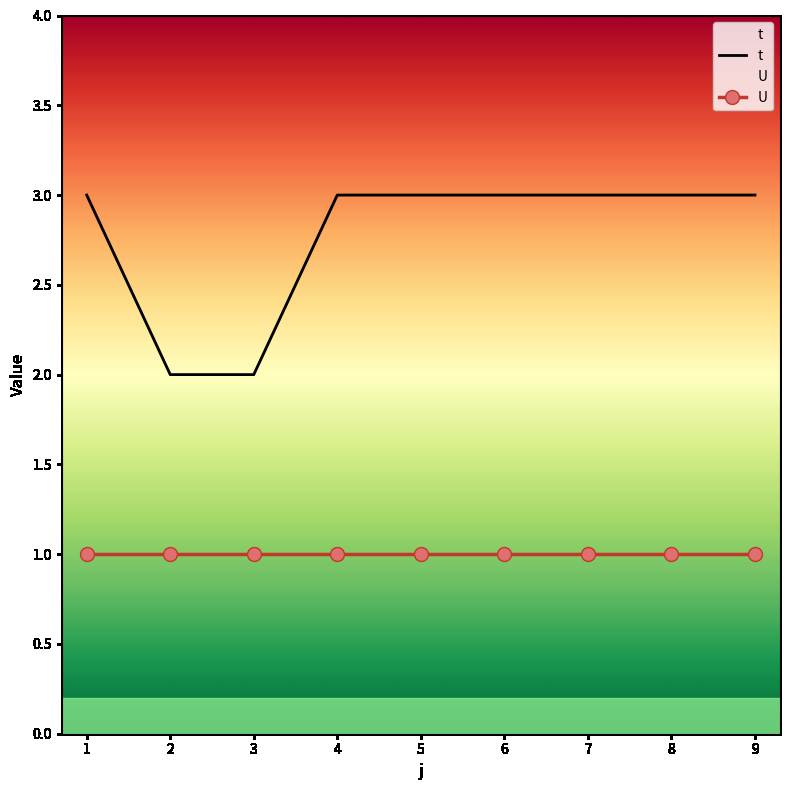

What is the sum of all values?

25